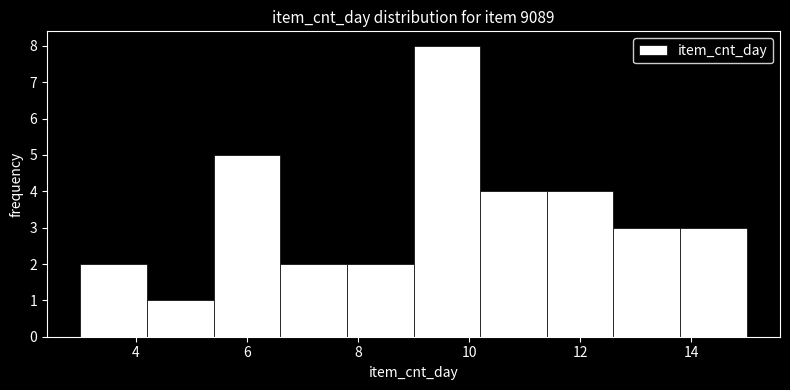

Which range on the x-axis has the tallest bar?

9.0 to 10.2